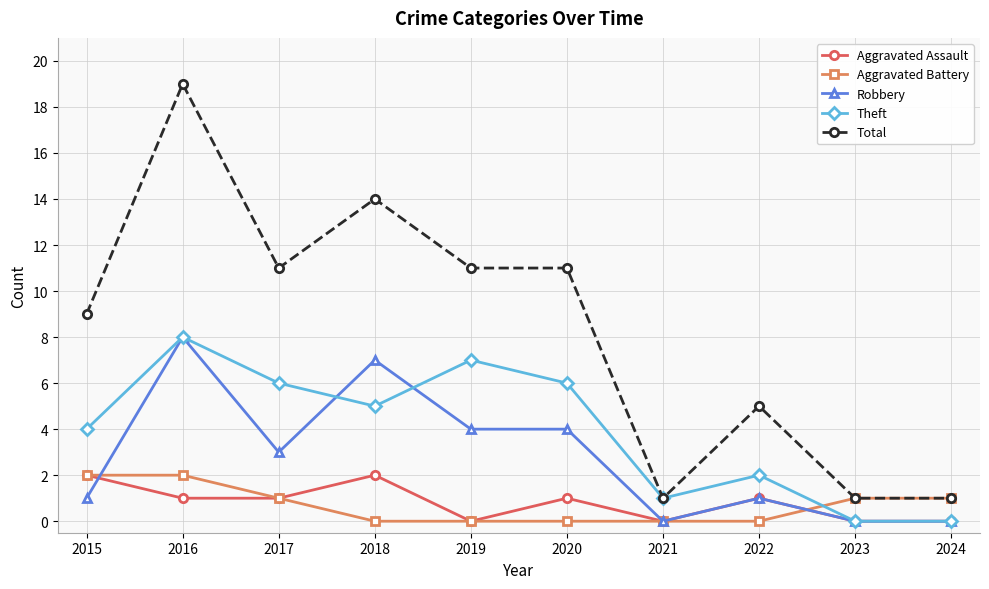

What is the difference between the second highest and minimum values in the Aggravated Battery series?

2